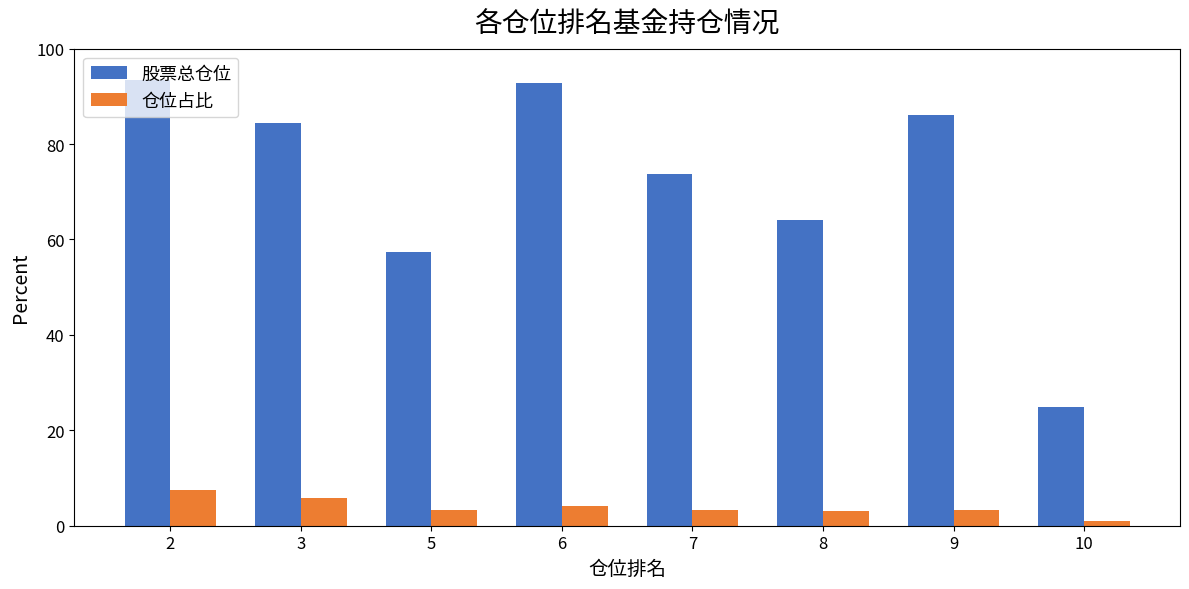

The 股票总仓位 series shows 84.3 at 3. True or false?

True